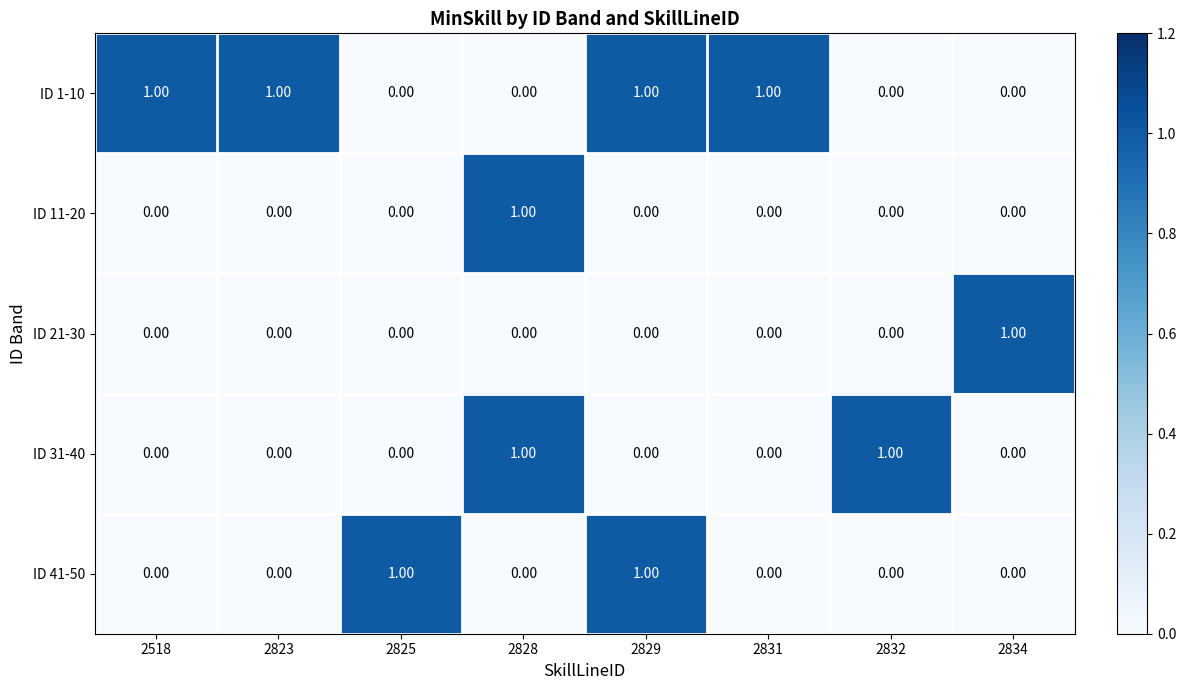

Which series has the largest total across all categories?

ID 1-10